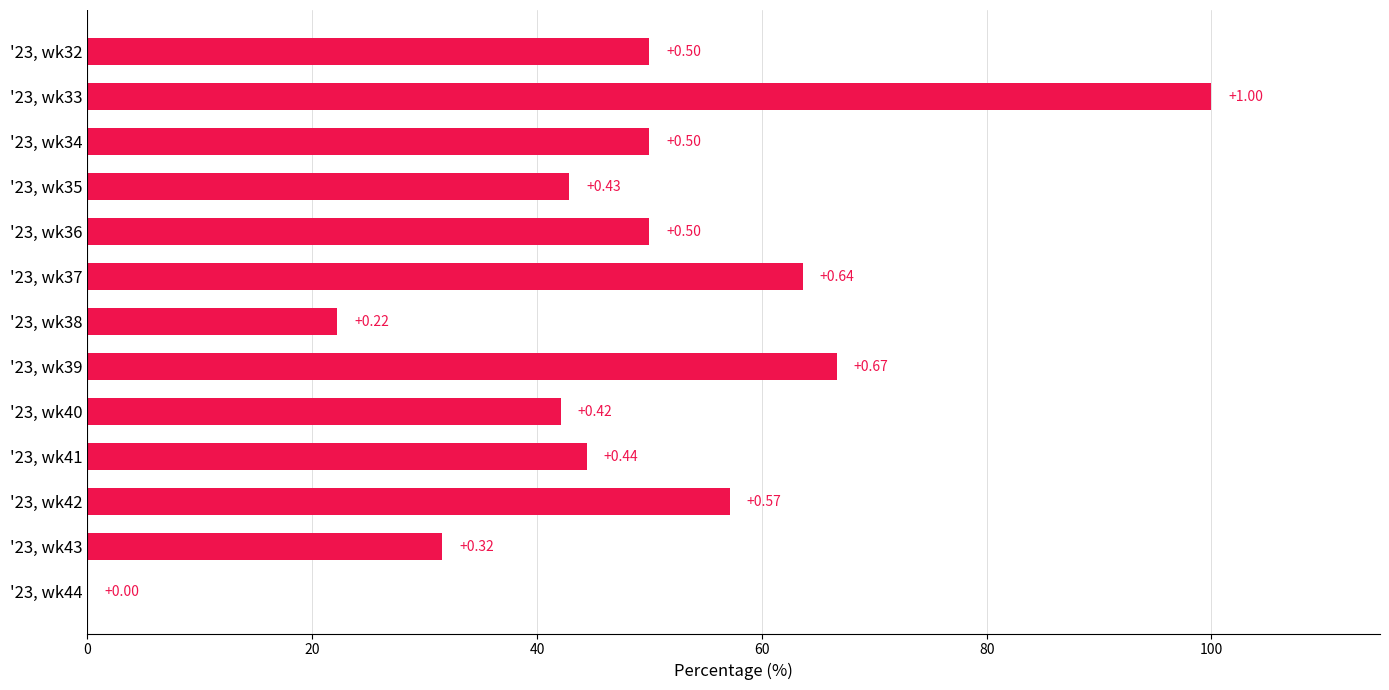

What is the maximum value shown in the chart?

100.0